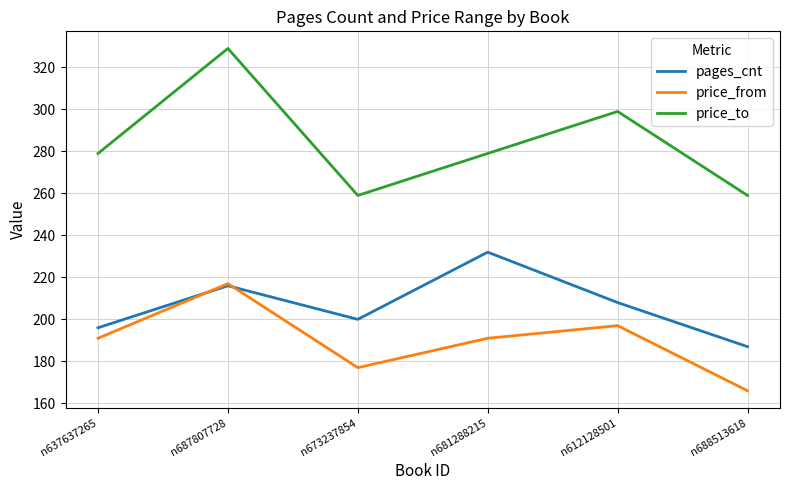

Reading left to right, extract all data points from this chart.

pages_cnt: 196	216	200	232	208	187
price_from: 191	217	177	191	197	166
price_to: 279	329	259	279	299	259